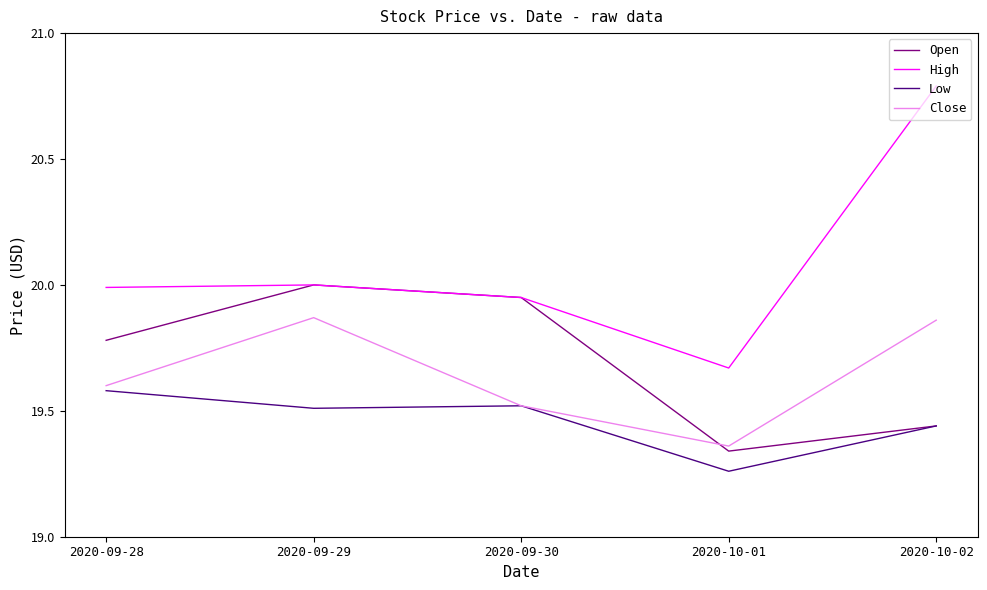

What is the difference between the Open values at 2020-10-02 and 2020-10-01?

0.1